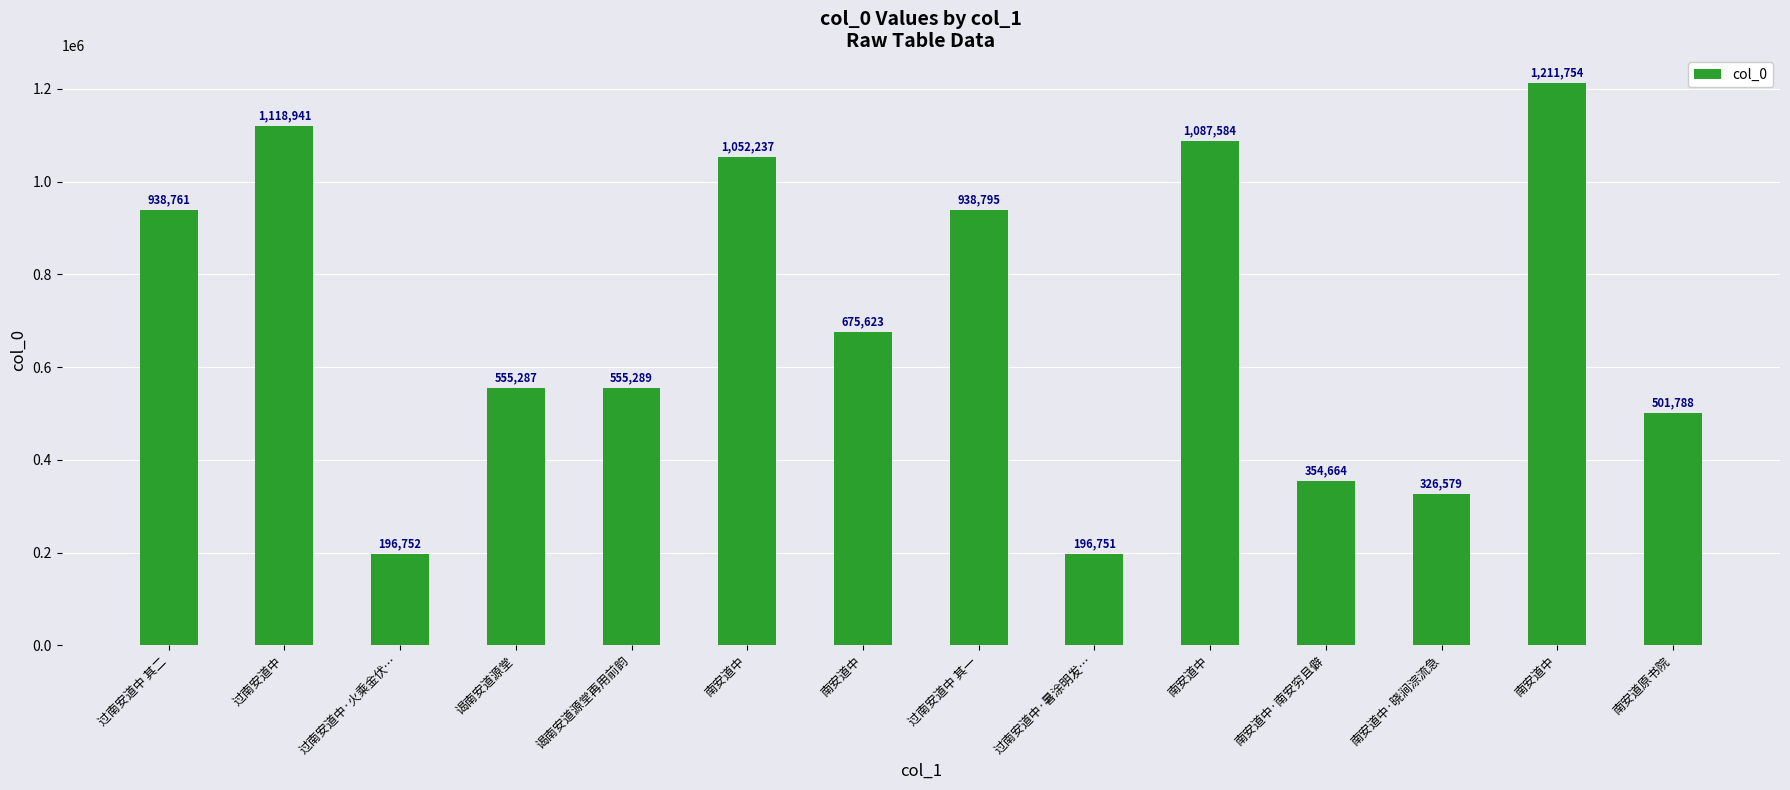

How many bars are there in total?

14